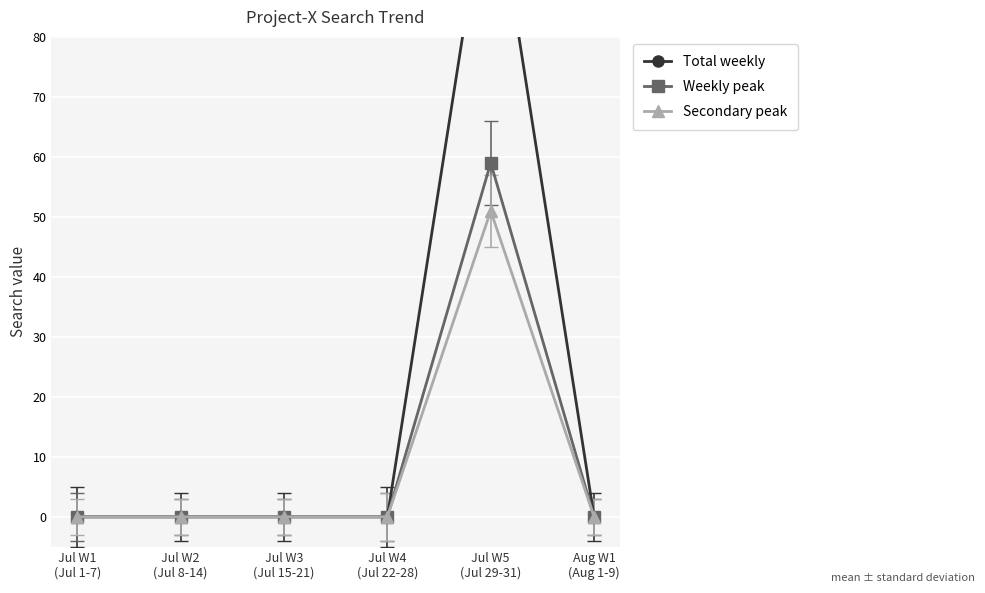

Reading right to left, transcribe all the data shown in this chart.

Total weekly: Aug W1
(Aug 1-9)=0	Jul W5
(Jul 29-31)=110	Jul W4
(Jul 22-28)=0	Jul W3
(Jul 15-21)=0	Jul W2
(Jul 8-14)=0	Jul W1
(Jul 1-7)=0
Weekly peak: Aug W1
(Aug 1-9)=0	Jul W5
(Jul 29-31)=59	Jul W4
(Jul 22-28)=0	Jul W3
(Jul 15-21)=0	Jul W2
(Jul 8-14)=0	Jul W1
(Jul 1-7)=0
Secondary peak: Aug W1
(Aug 1-9)=0	Jul W5
(Jul 29-31)=51	Jul W4
(Jul 22-28)=0	Jul W3
(Jul 15-21)=0	Jul W2
(Jul 8-14)=0	Jul W1
(Jul 1-7)=0